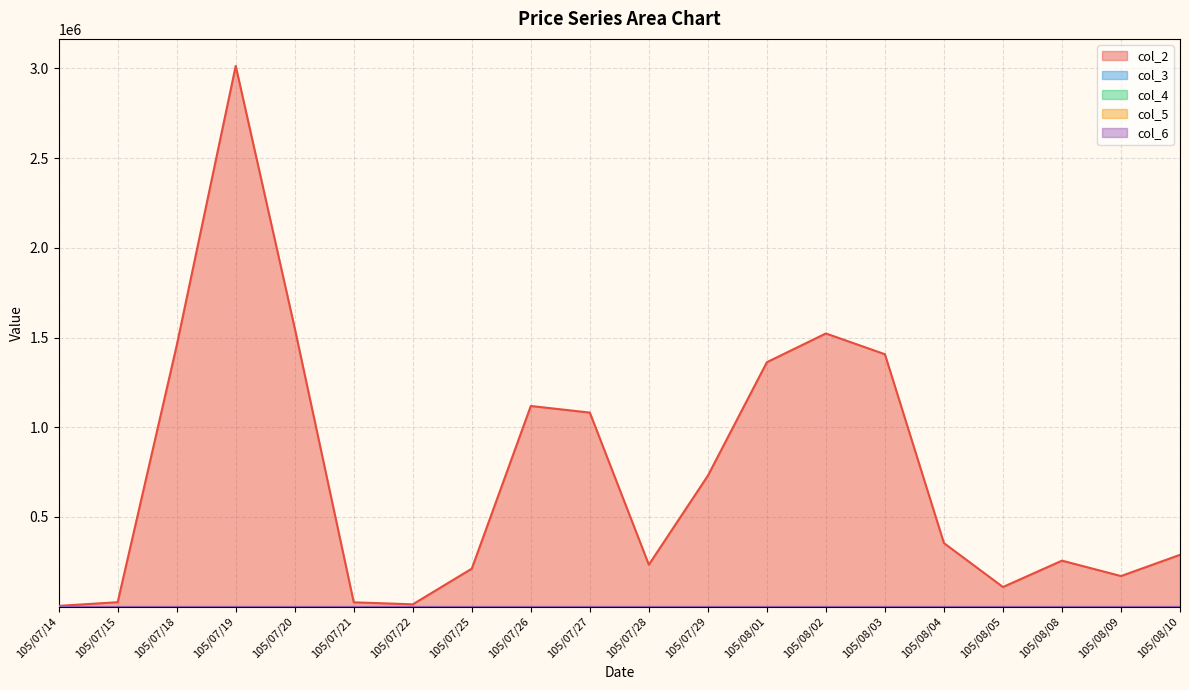

True or false: col_3 and col_5 cross at least once.

False